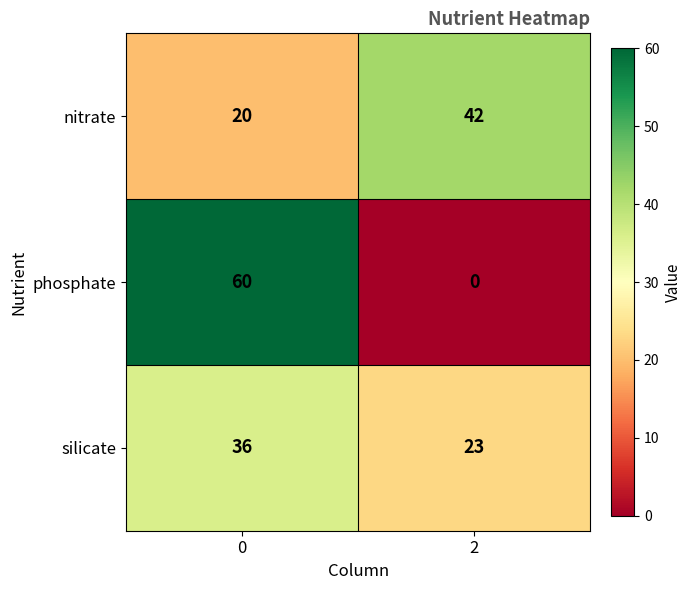

The value of silicate at 0 is 36. True or false?

True